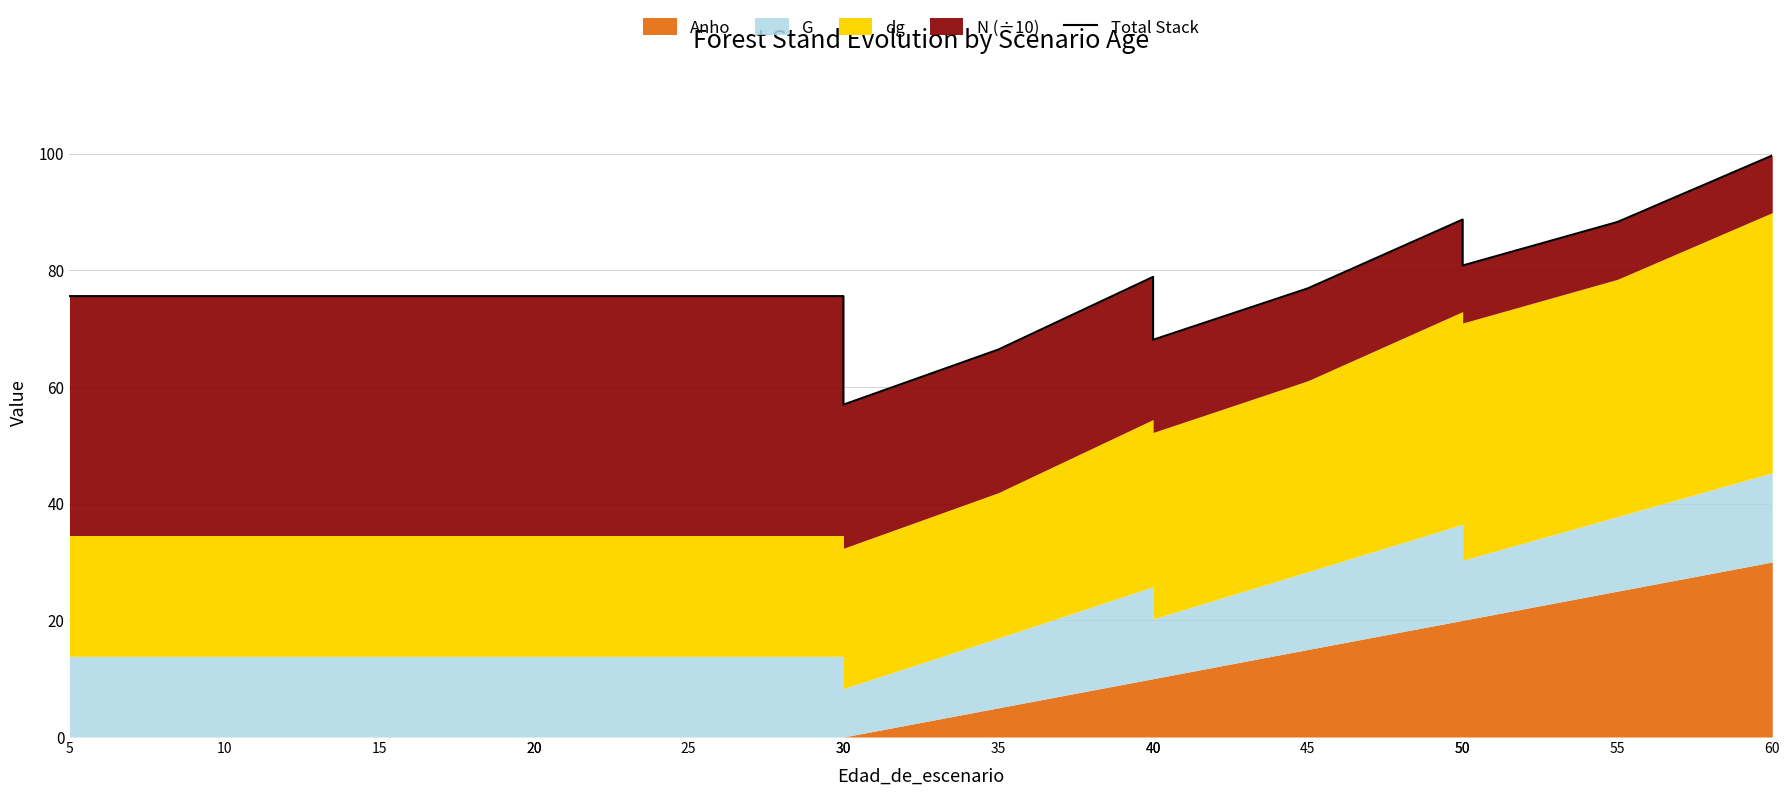

What is the maximum value shown in the chart?

99.7